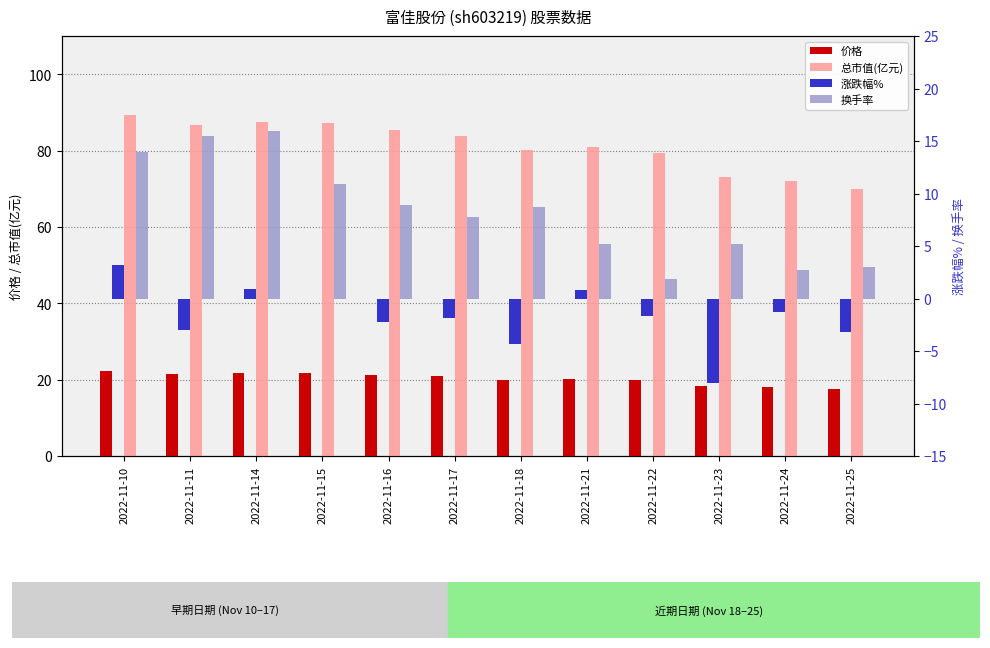

Which category has the lowest value in the 价格 series?

2022-11-25